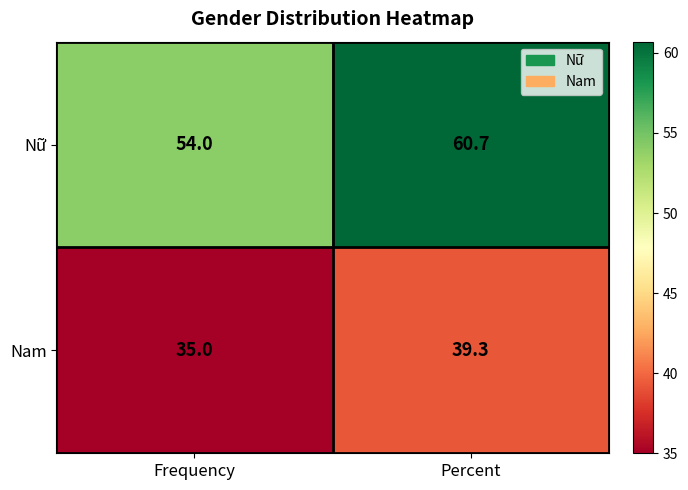

Where is Nam nearest to the value 37?

Frequency